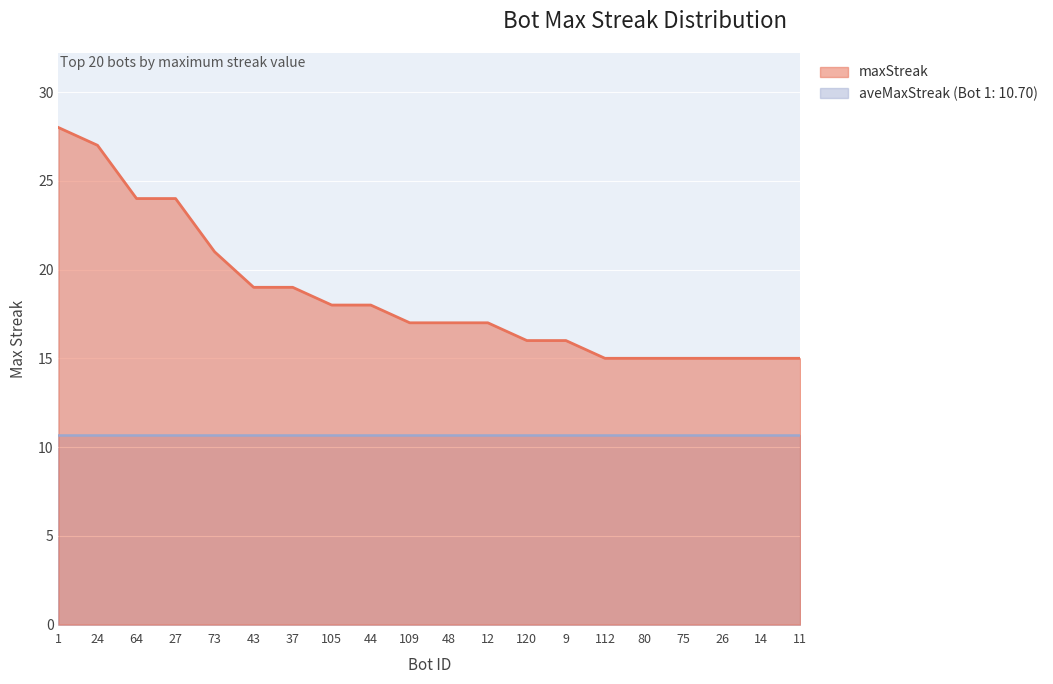

Rank the categories by value from lowest to highest.

112, 80, 75, 26, 14, 11, 120, 9, 109, 48, 12, 105, 44, 43, 37, 73, 64, 27, 24, 1